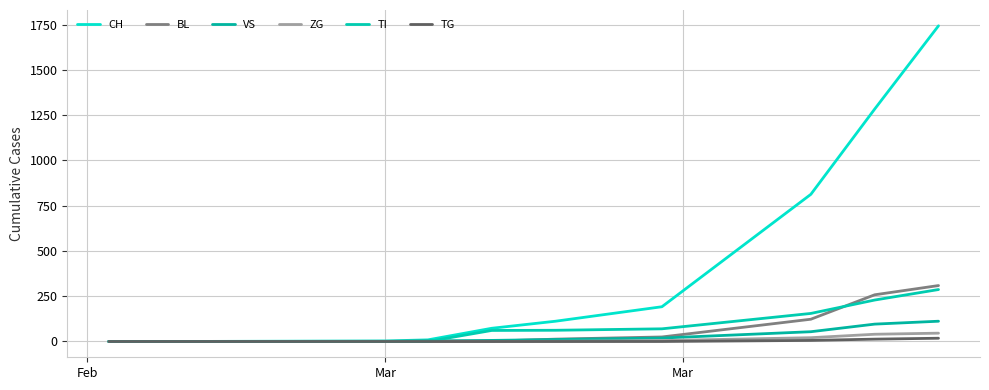

What is the value of the BL point at the 5th from the left?

2